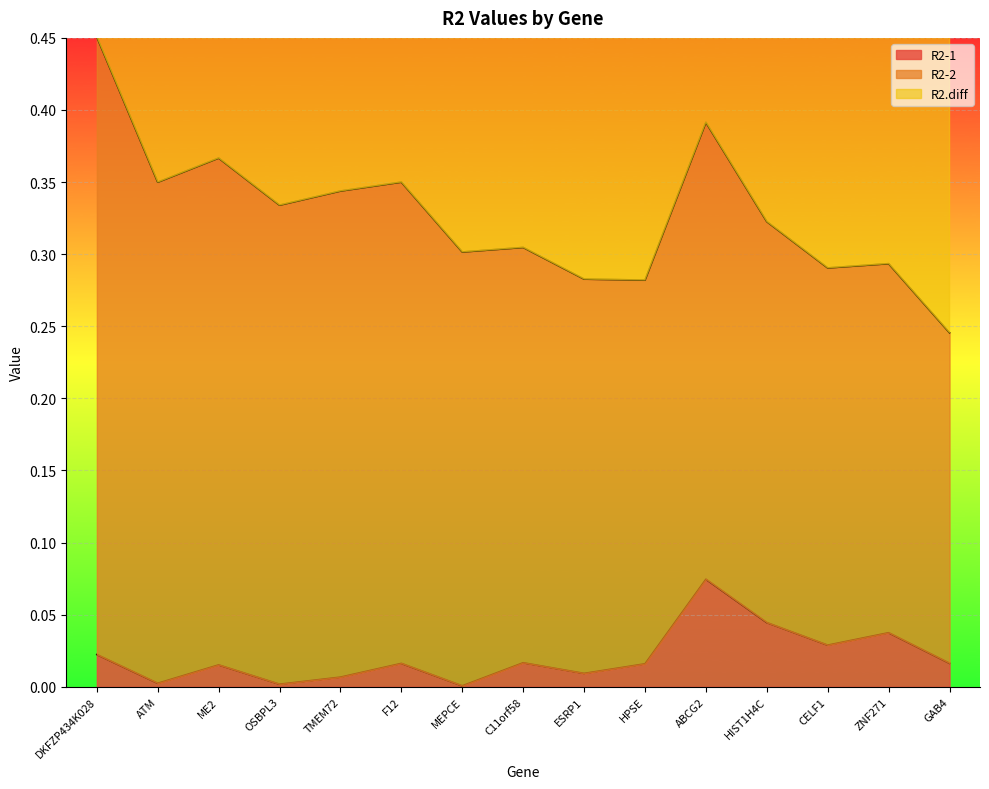

Which has a higher value, DKFZP434K028 or ME2?

DKFZP434K028